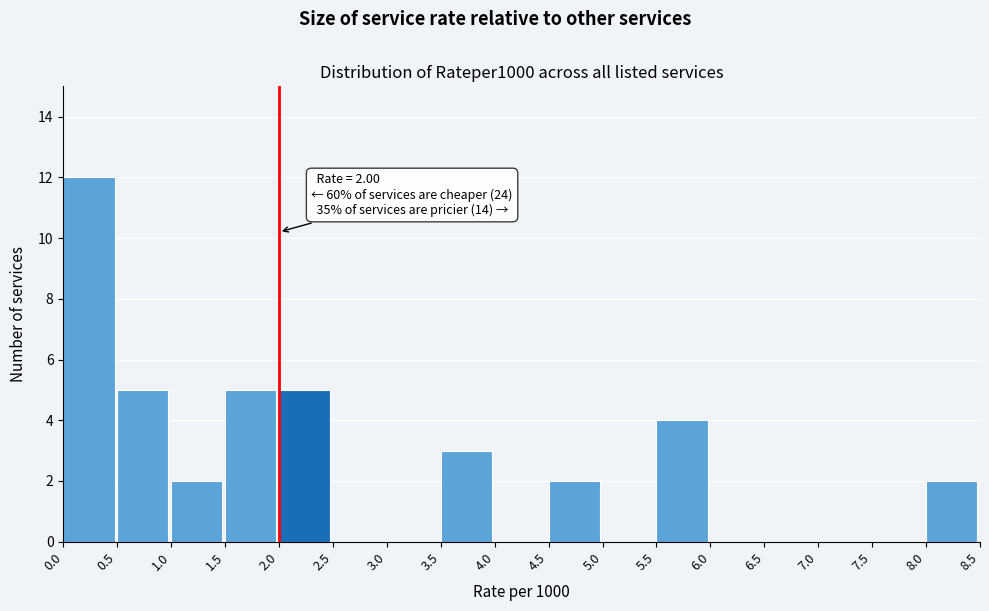

Over which range of the x-axis is the bar tallest?

0.0 to 0.5